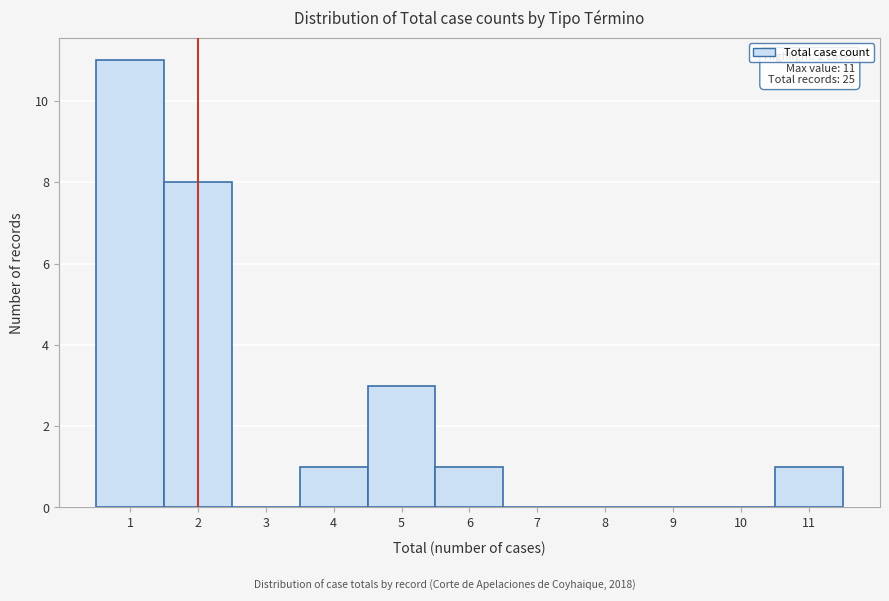

Which range on the x-axis has the tallest bar?

0.5 to 1.5